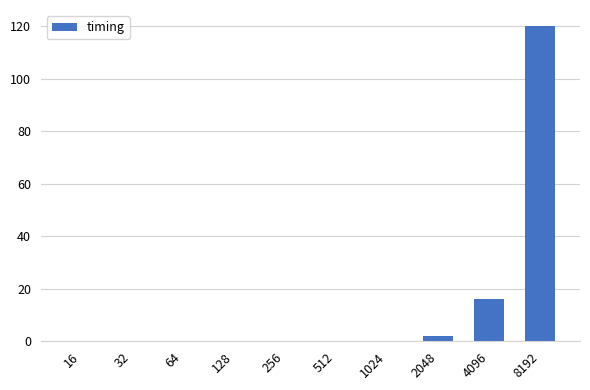

What is the maximum value shown in the chart?

120.1